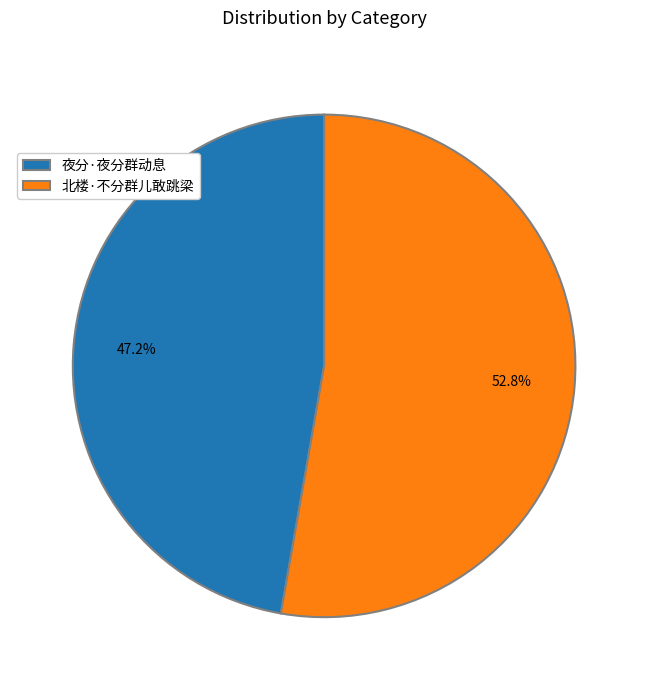

Which category has the smallest portion of the pie?

夜分·夜分群动息